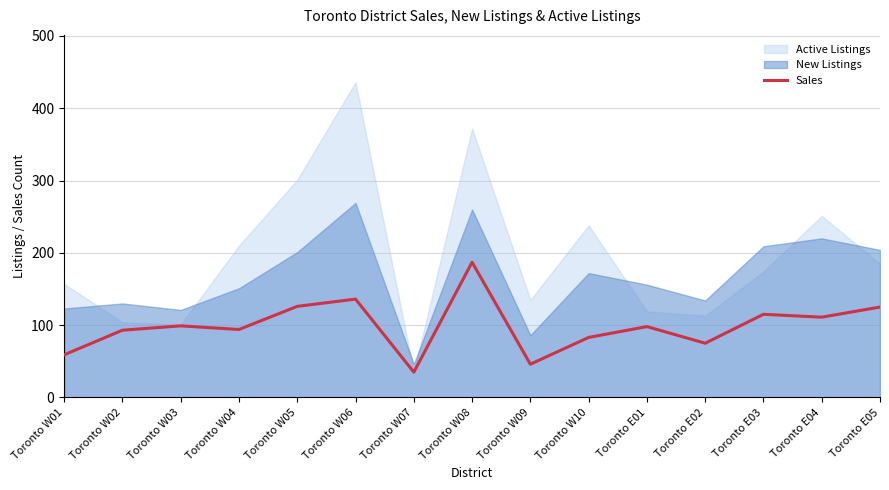

Which category has the lowest value in the Sales series?

Toronto W07